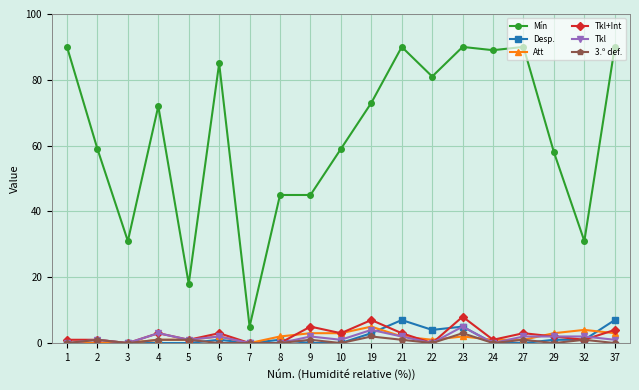

At which category does Mín reach its first local peak?

4